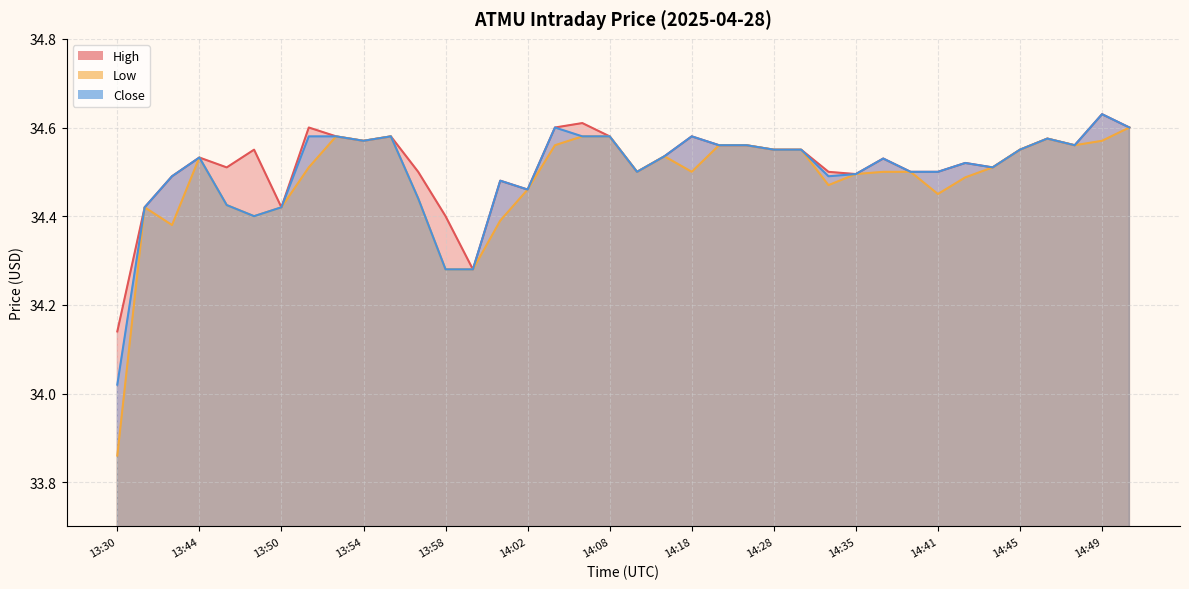

At which label does High reach its peak?

14:49